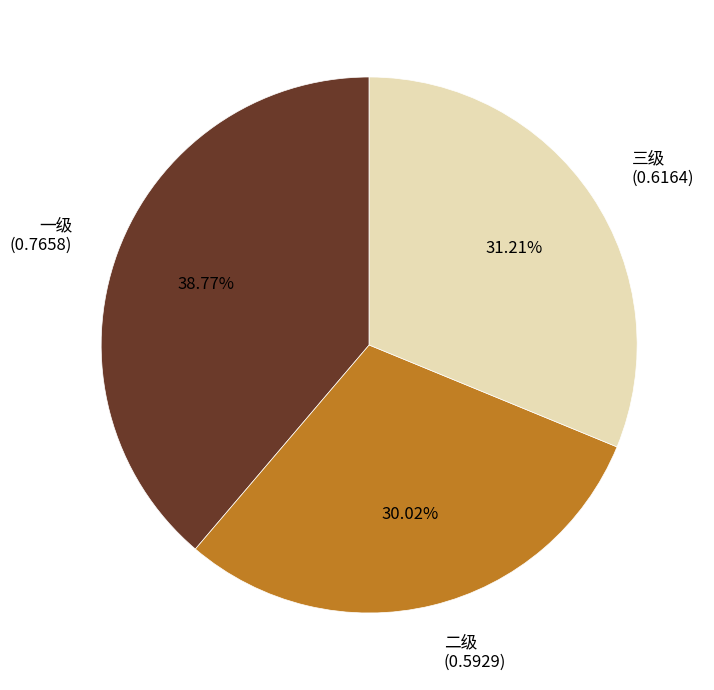

Between 二级 and 一级, which is larger?

一级